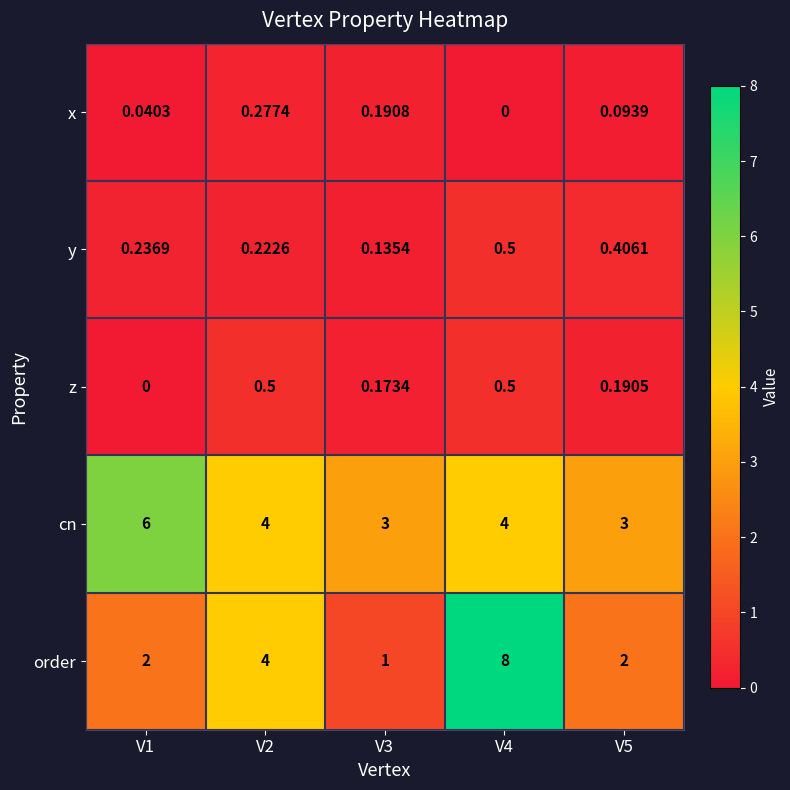

At V5, list the series in order from largest to smallest.

cn, order, y, z, x